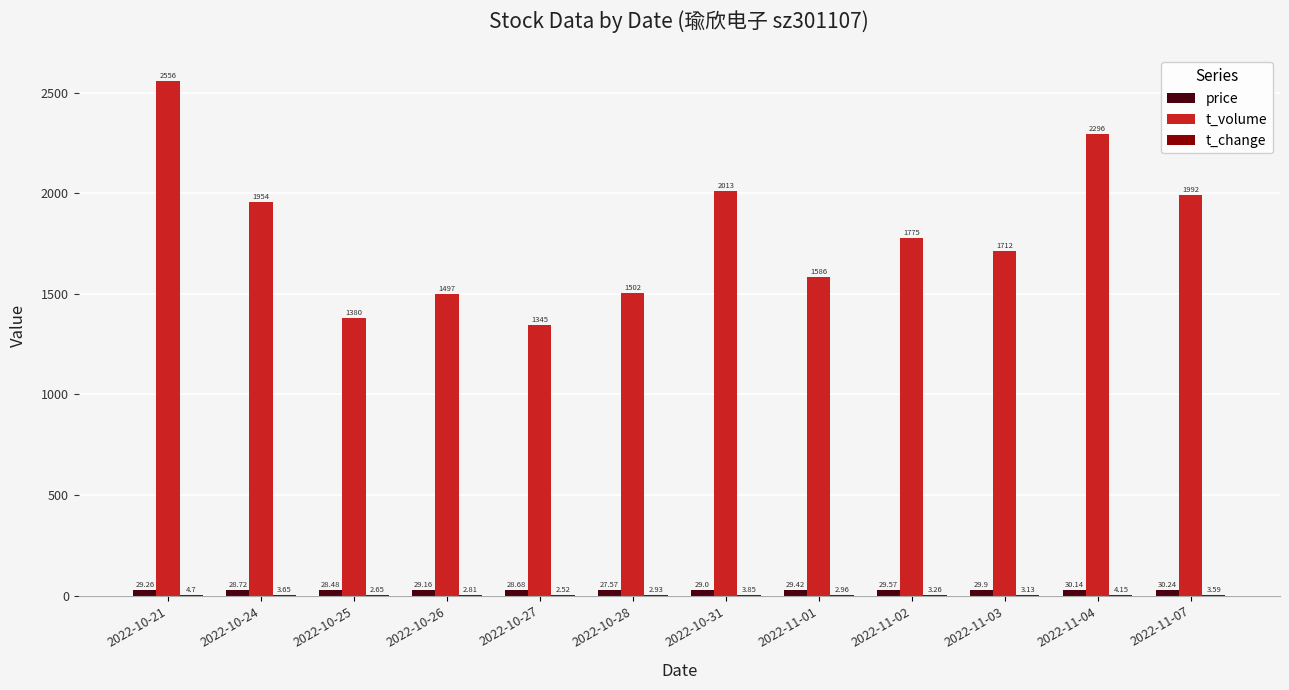

What is the sum of all price values?

350.1